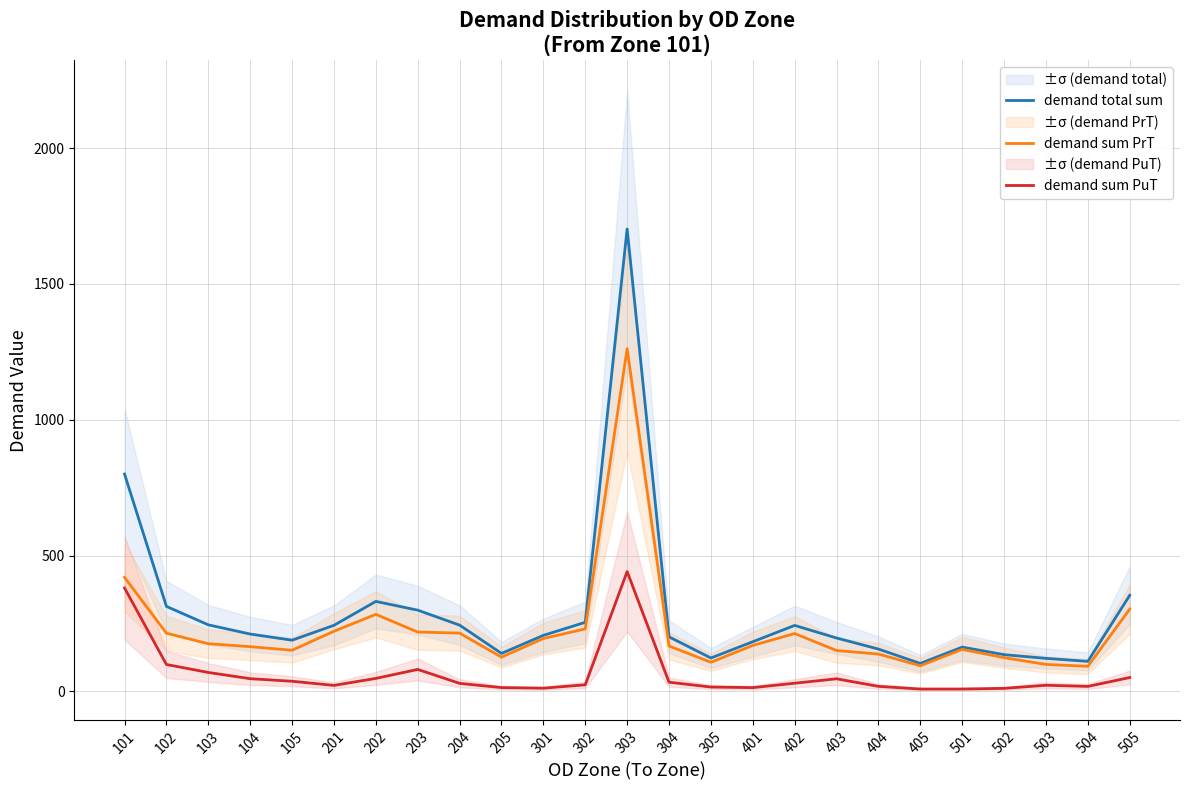

List the labels in order of demand total sum value, largest first.

303, 101, 505, 202, 102, 203, 302, 103, 204, 201, 402, 104, 301, 304, 403, 105, 401, 501, 404, 205, 502, 305, 503, 504, 405